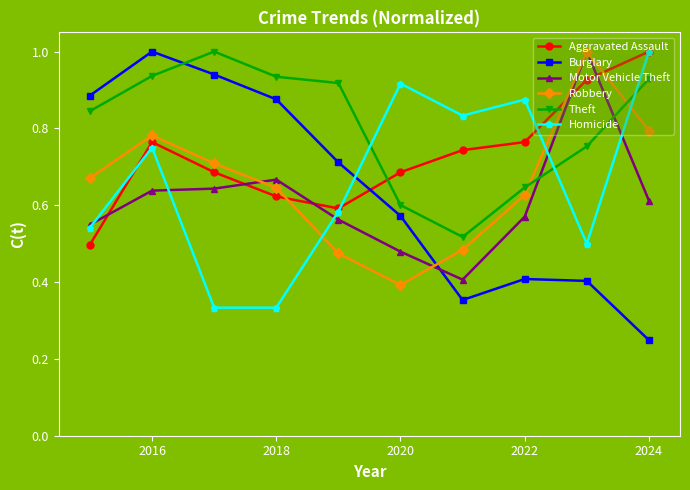

Which series has the largest total across all categories?

Theft